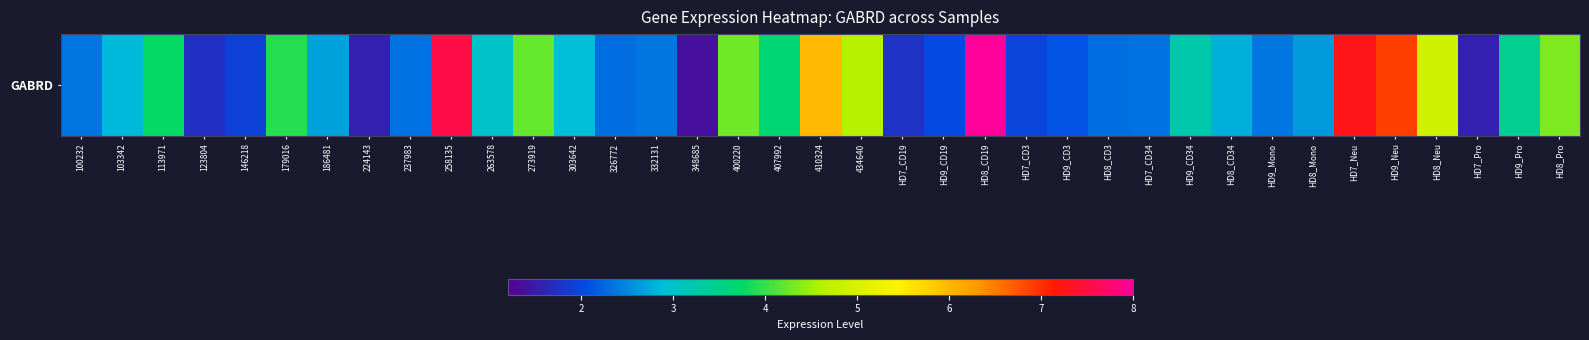

True or false: the data shows 2.3 at 326772.

True